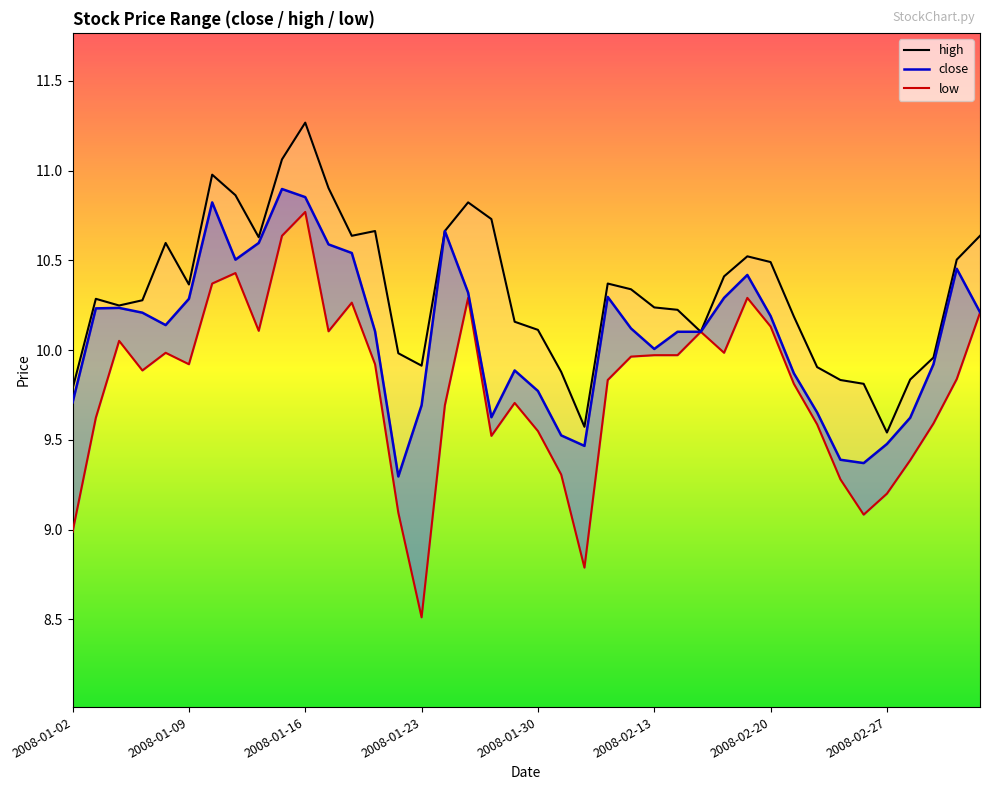

What are all the series names shown in the legend?

high, close, low